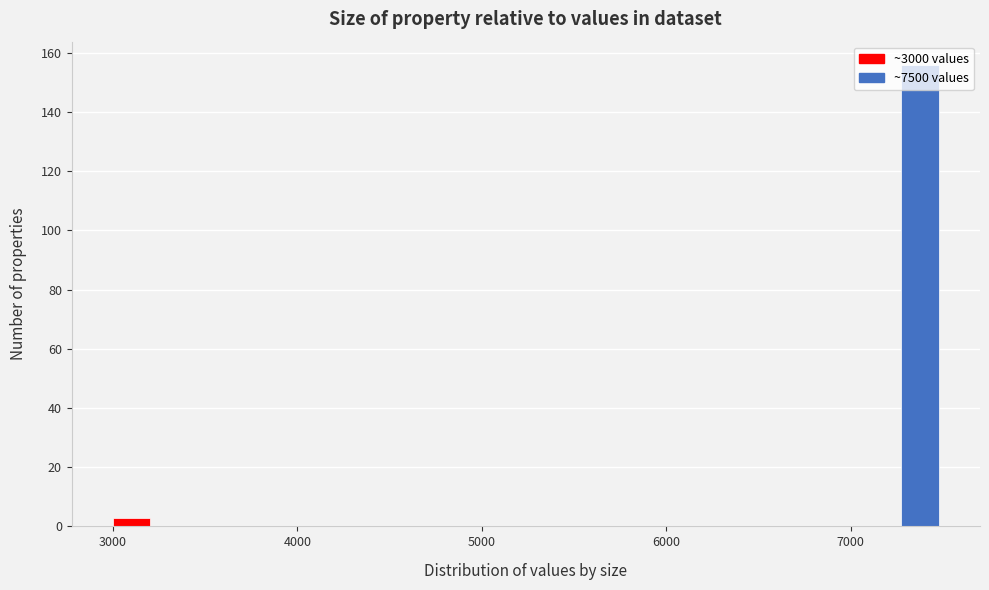

Around what value on the x-axis is the tallest bar? Give the approximate position of its centre, as read against the axis.

7400